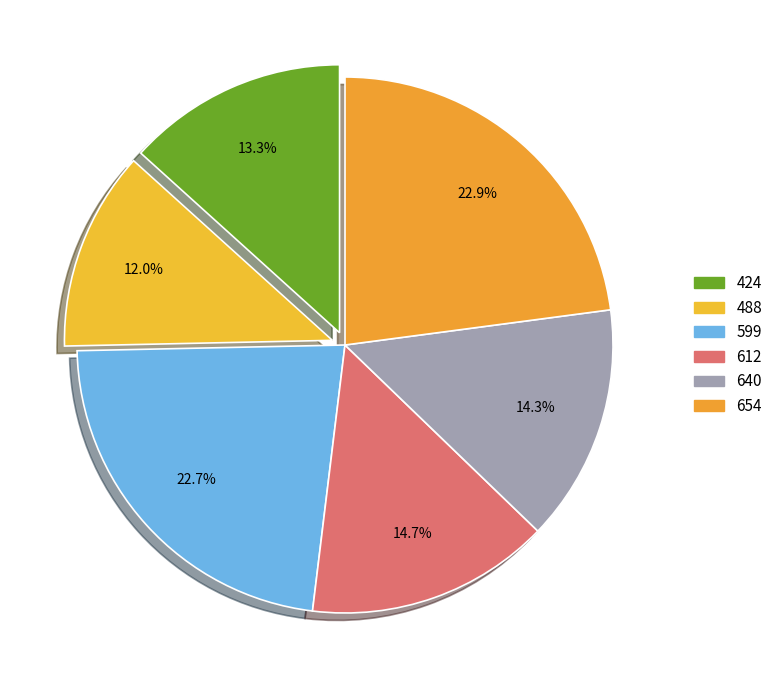

What percentage is NOT represented by 599?

77.3%